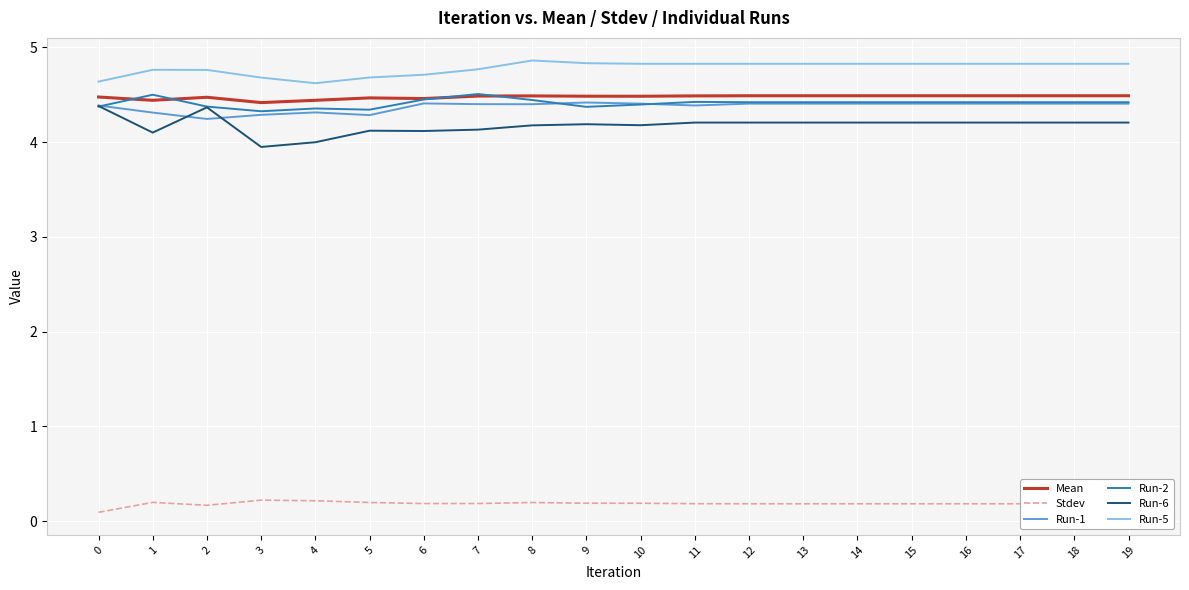

Is the value of Stdev at 2 greater than the value of Run-6 at 9?

No